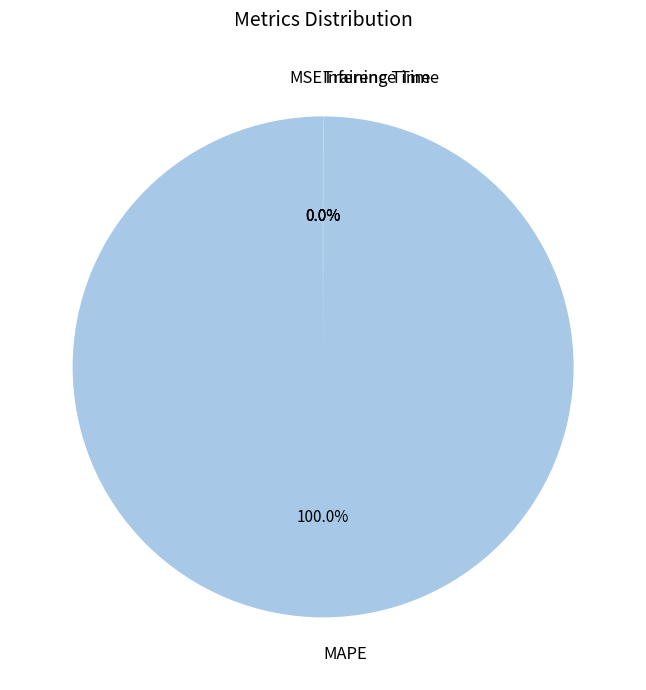

What is the largest slice in the pie chart?

MAPE